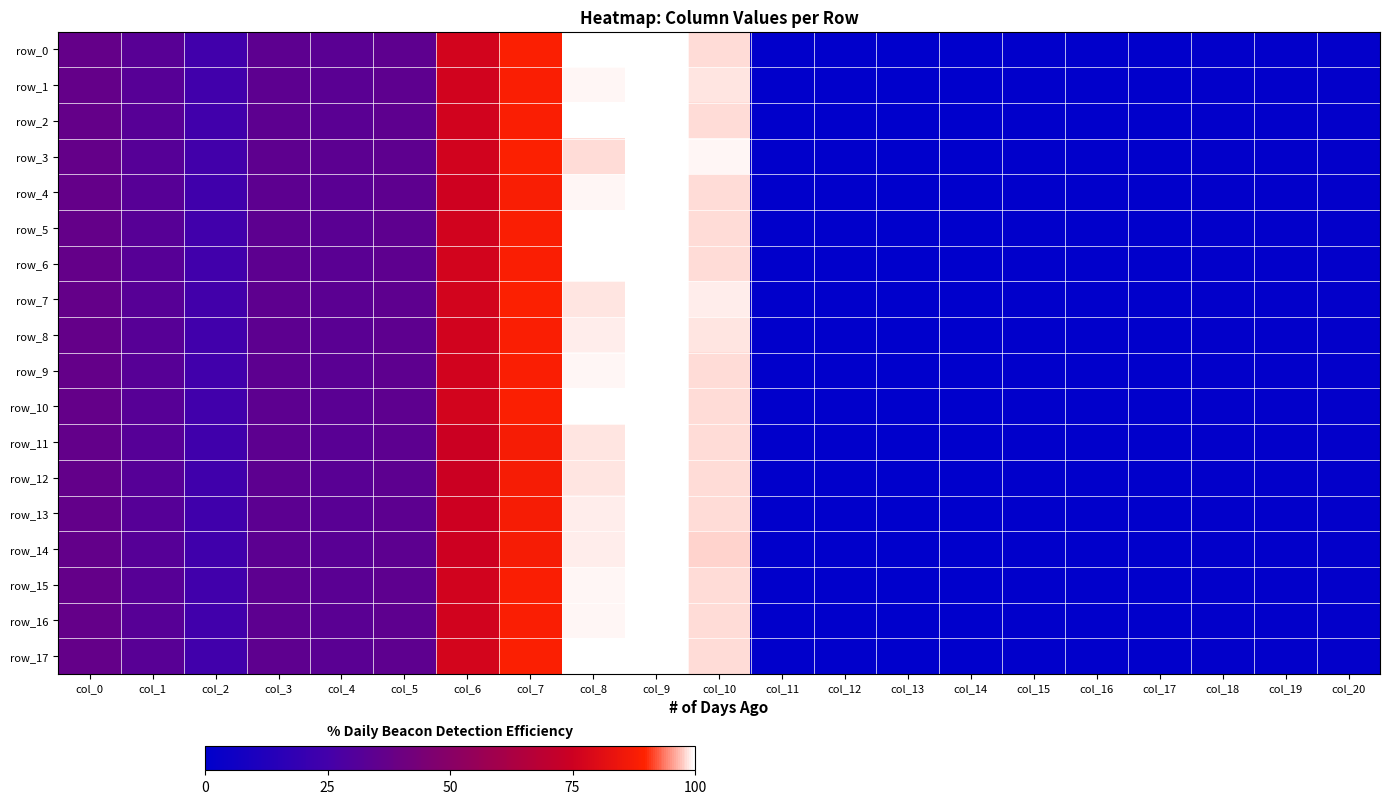

What is the difference between the maximum and minimum values in the row_12 series?

100.0